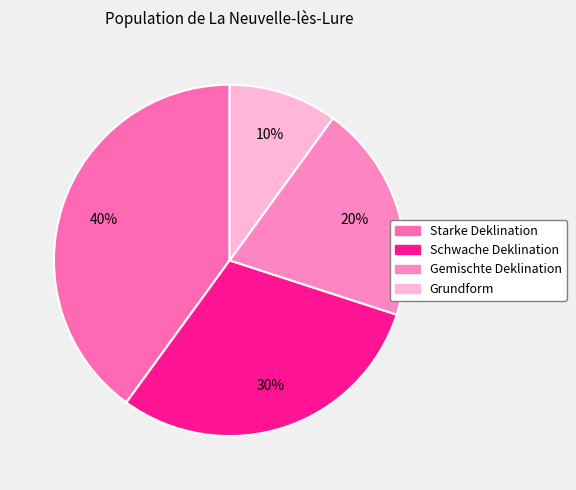

What is the ratio of the value at Schwache Deklination to the value at Gemischte Deklination?

1.5